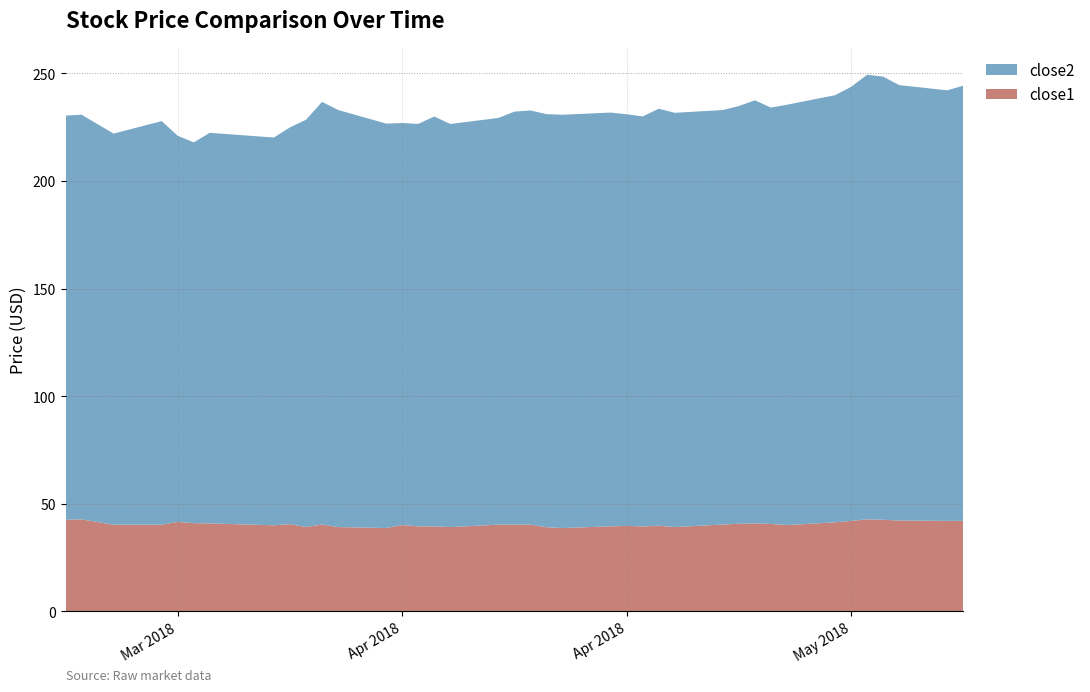

Reading right to left, list all the values displayed in this chart.

close1: 2018-05-15=42.1	2018-05-14=42.0	2018-05-11=42.2	2018-05-10=42.6	2018-05-09=42.8	2018-05-08=42.0	2018-05-07=41.4	2018-05-04=40.1	2018-05-03=40.6	2018-05-02=40.9	2018-05-01=40.7	2018-04-30=40.4	2018-04-27=39.2	2018-04-26=39.8	2018-04-25=39.5	2018-04-24=39.7	2018-04-23=39.5	2018-04-20=38.7	2018-04-19=39.1	2018-04-18=40.3	2018-04-17=40.3	2018-04-16=40.3	2018-04-13=39.2	2018-04-12=39.5	2018-04-11=39.5	2018-04-10=40.1	2018-04-09=38.7	2018-04-06=39.2	2018-04-05=40.4	2018-04-04=39.2	2018-04-03=40.5	2018-04-02=40.0	2018-03-29=40.9	2018-03-28=41.0	2018-03-27=41.6	2018-03-26=40.3	2018-03-23=40.3	2018-03-22=41.5	2018-03-21=42.8	2018-03-20=42.5
close2: 2018-05-15=202.2	2018-05-14=200.1	2018-05-11=202.3	2018-05-10=205.9	2018-05-09=206.6	2018-05-08=201.7	2018-05-07=198.5	2018-05-04=195.3	2018-05-03=193.5	2018-05-02=196.6	2018-05-01=194.1	2018-04-30=192.6	2018-04-27=192.5	2018-04-26=193.8	2018-04-25=190.5	2018-04-24=191.3	2018-04-23=192.3	2018-04-20=192.1	2018-04-19=192.0	2018-04-18=192.5	2018-04-17=191.9	2018-04-16=189.0	2018-04-13=187.3	2018-04-12=190.4	2018-04-11=187.0	2018-04-10=186.8	2018-04-09=187.9	2018-04-06=193.8	2018-04-05=196.4	2018-04-04=189.2	2018-04-03=184.4	2018-04-02=180.2	2018-03-29=181.5	2018-03-28=176.9	2018-03-27=179.4	2018-03-26=187.5	2018-03-23=181.7	2018-03-22=184.9	2018-03-21=188.0	2018-03-20=187.9